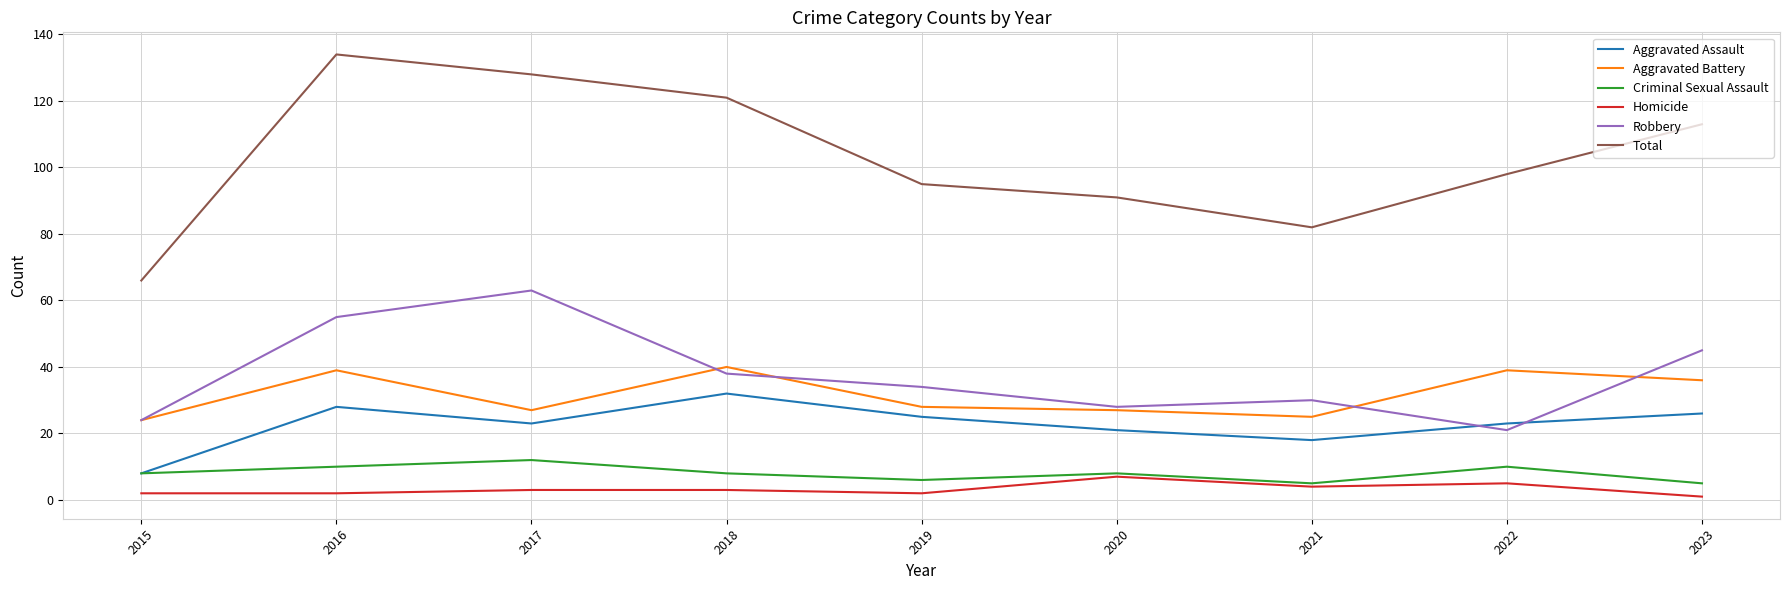

What is the difference between the highest and lowest values at 2022?

93